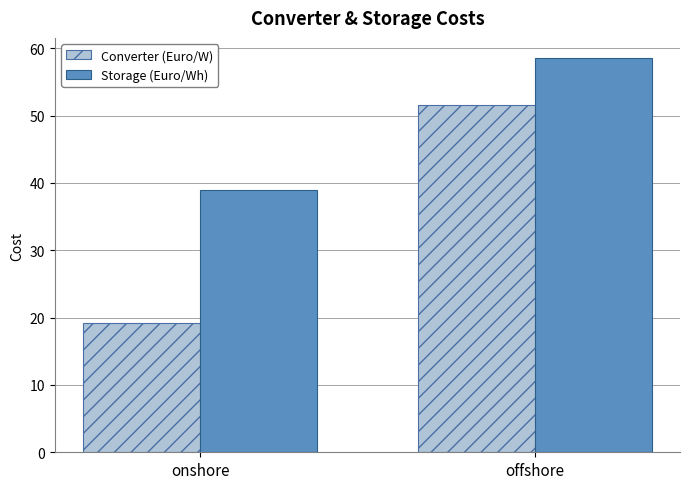

Read the Storage (Euro/Wh) value at offshore.

58.6